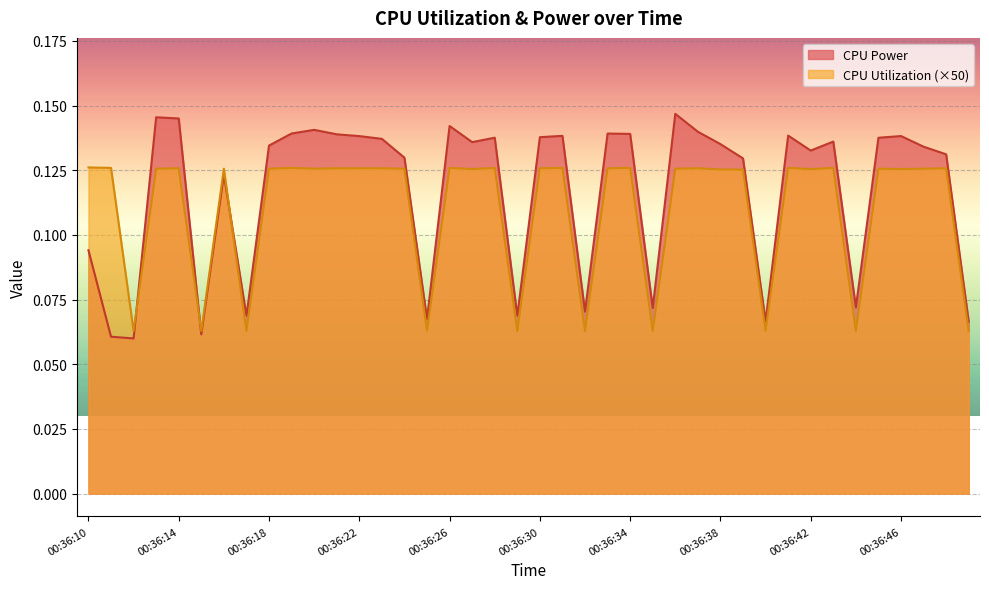

How many times do CPU Utilization and CPU Power cross each other?

3